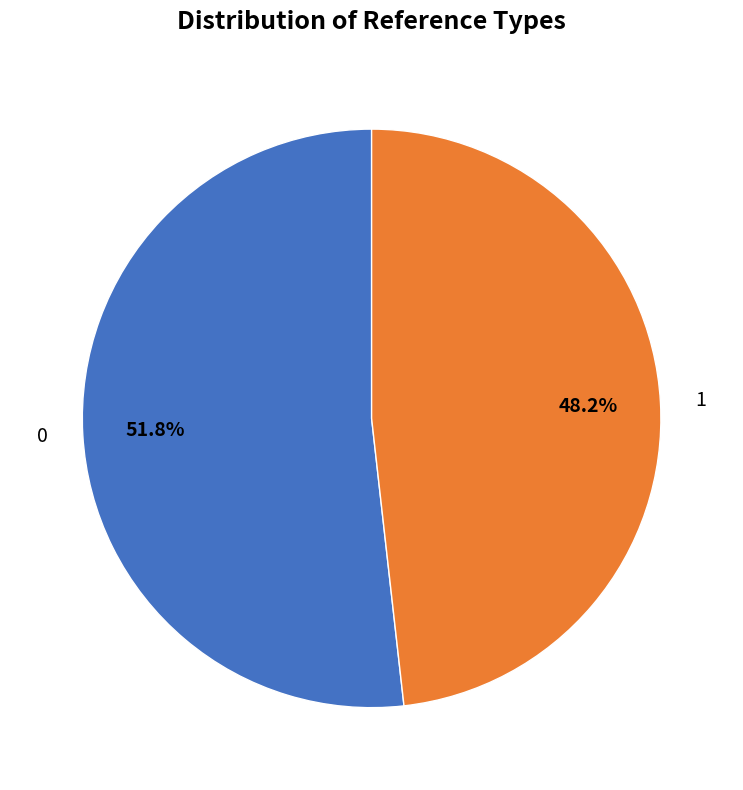

The 0 slice represents 61% of the pie. True or false?

False